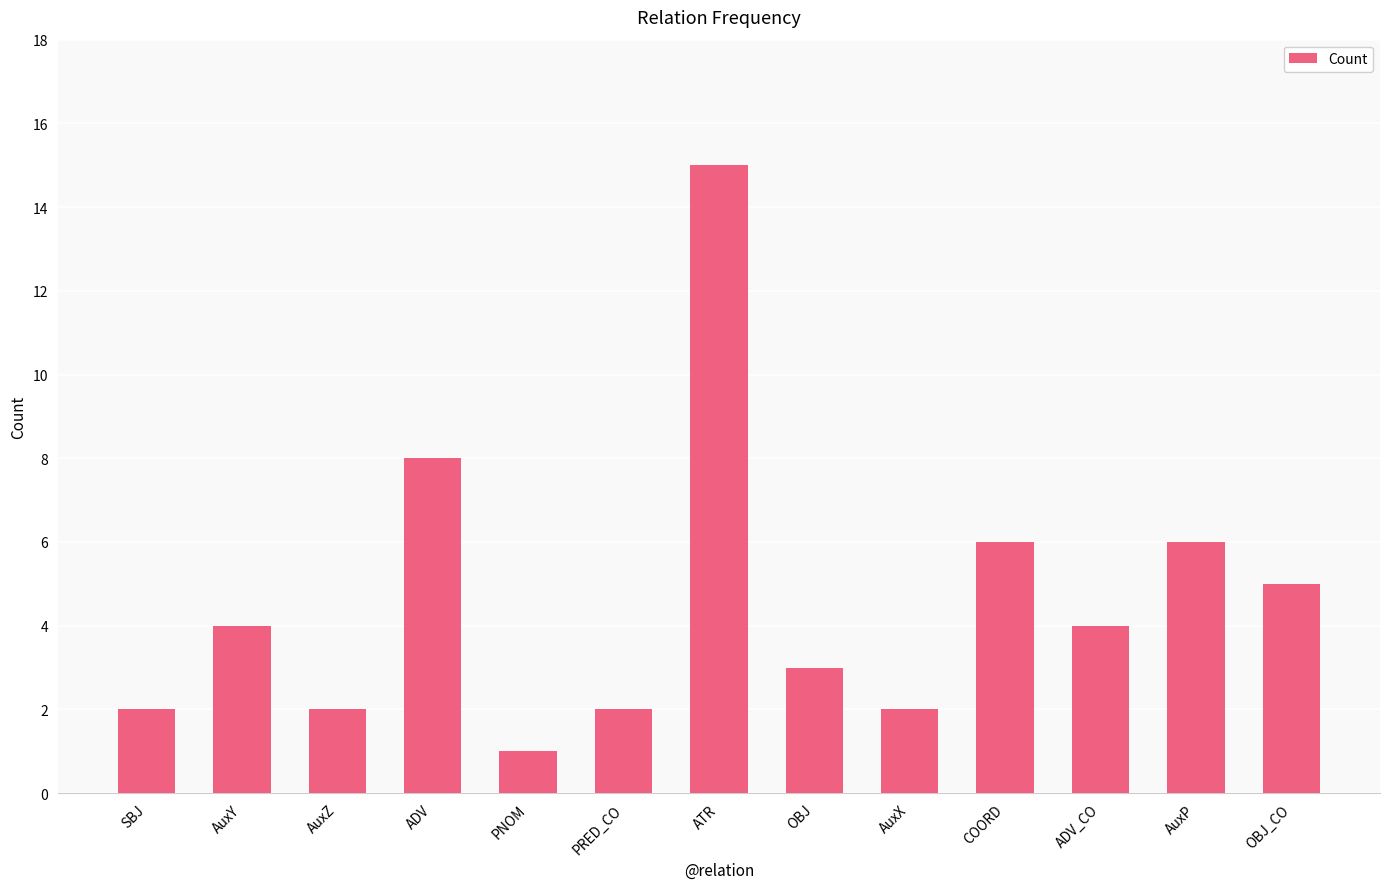

Reading left to right, transcribe all the data shown in this chart.

SBJ=2	AuxY=4	AuxZ=2	ADV=8	PNOM=1	PRED_CO=2	ATR=15	OBJ=3	AuxX=2	COORD=6	ADV_CO=4	AuxP=6	OBJ_CO=5